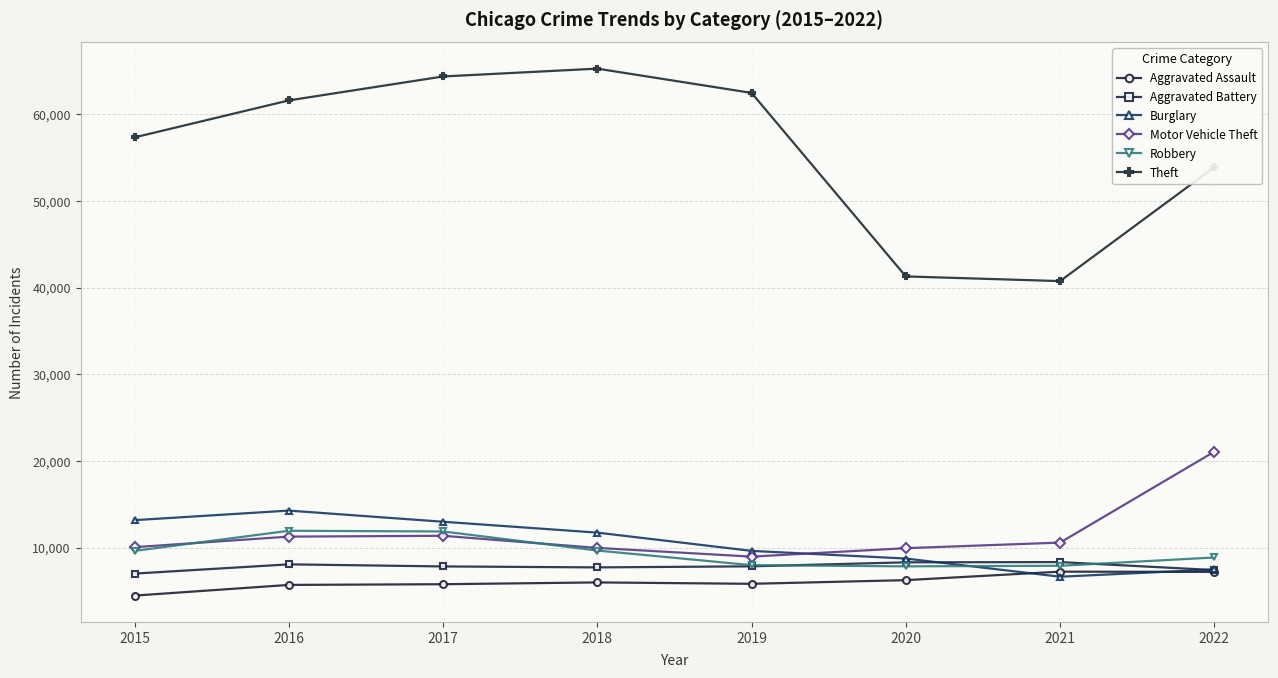

What value does the Theft series have at 2017, to the nearest 10?

64380